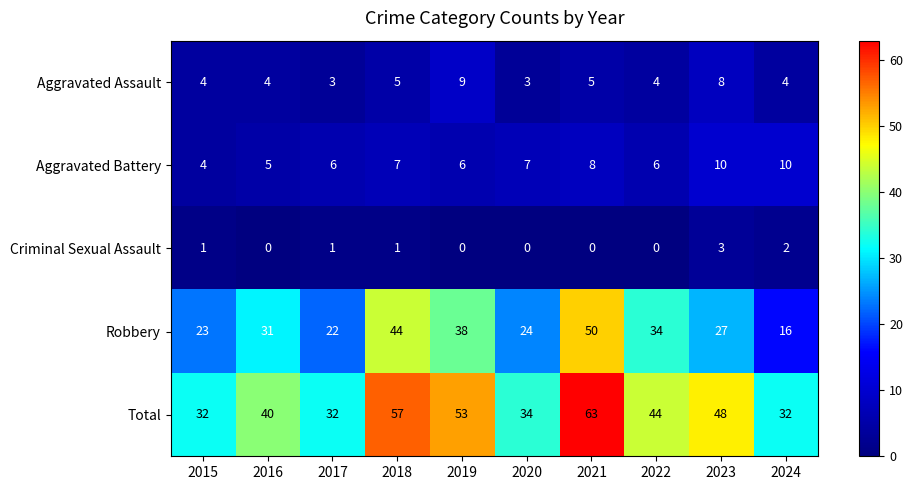

Rank the series at 2024 from highest to lowest value.

Total, Robbery, Aggravated Battery, Aggravated Assault, Criminal Sexual Assault